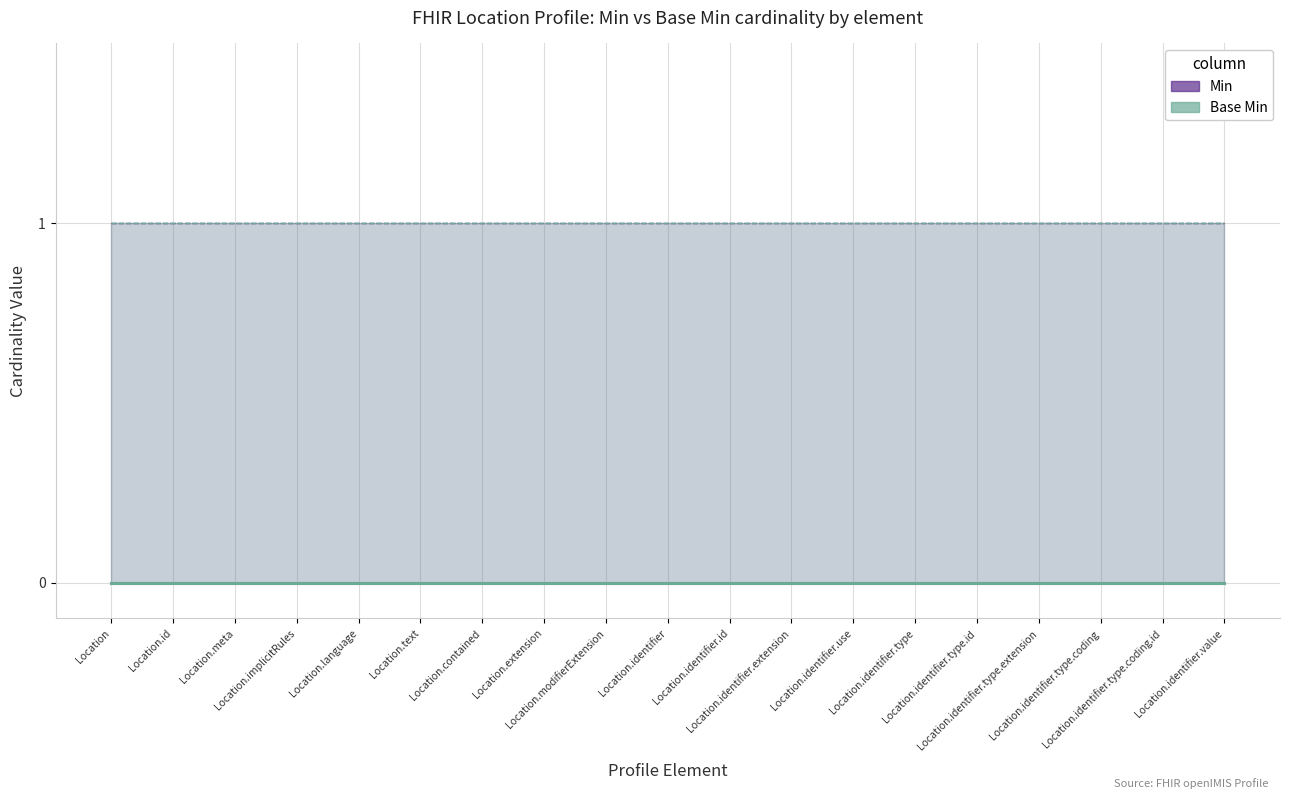

True or false: Min and Base Min cross at least once.

False